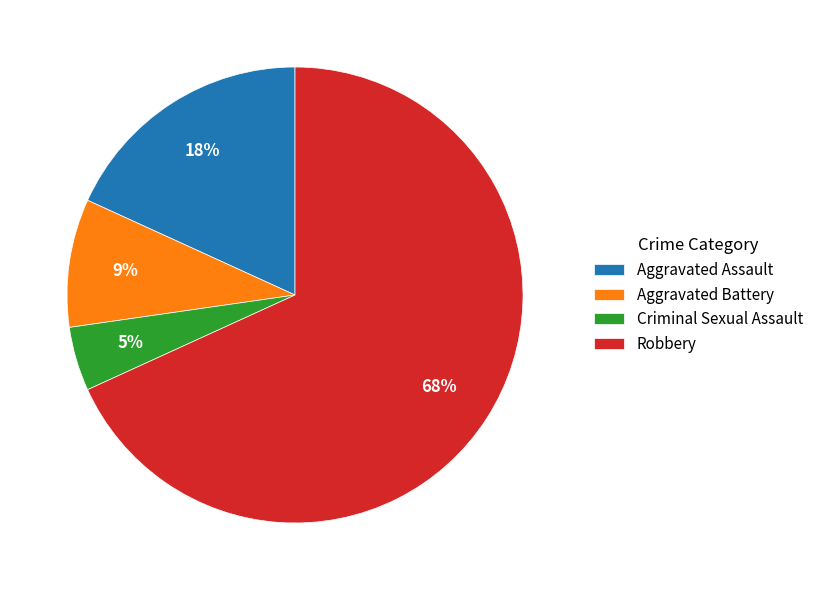

Is there a majority slice in this chart?

Yes